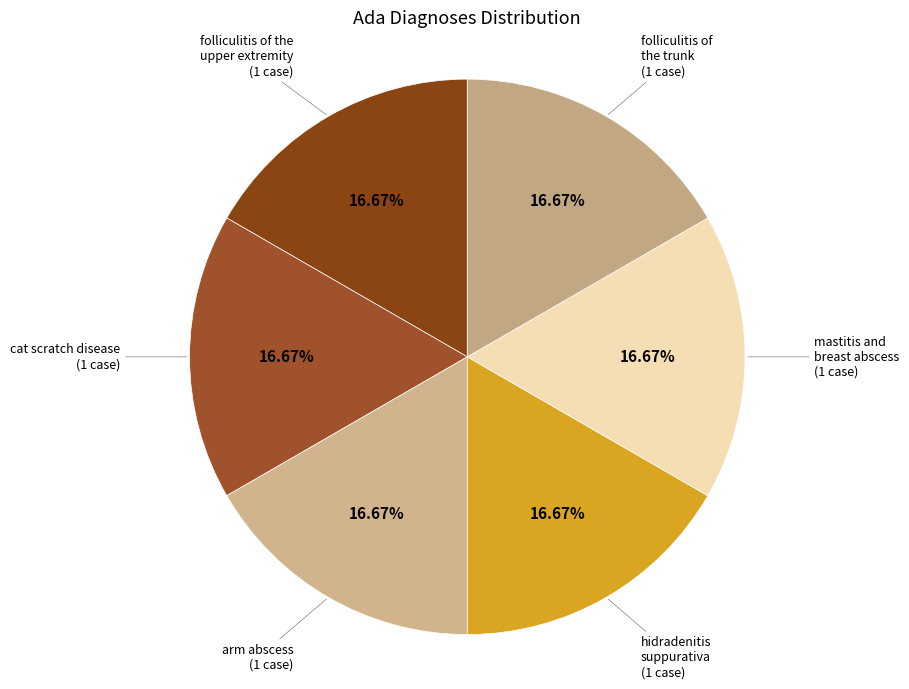

Count the number of slices in the pie.

6